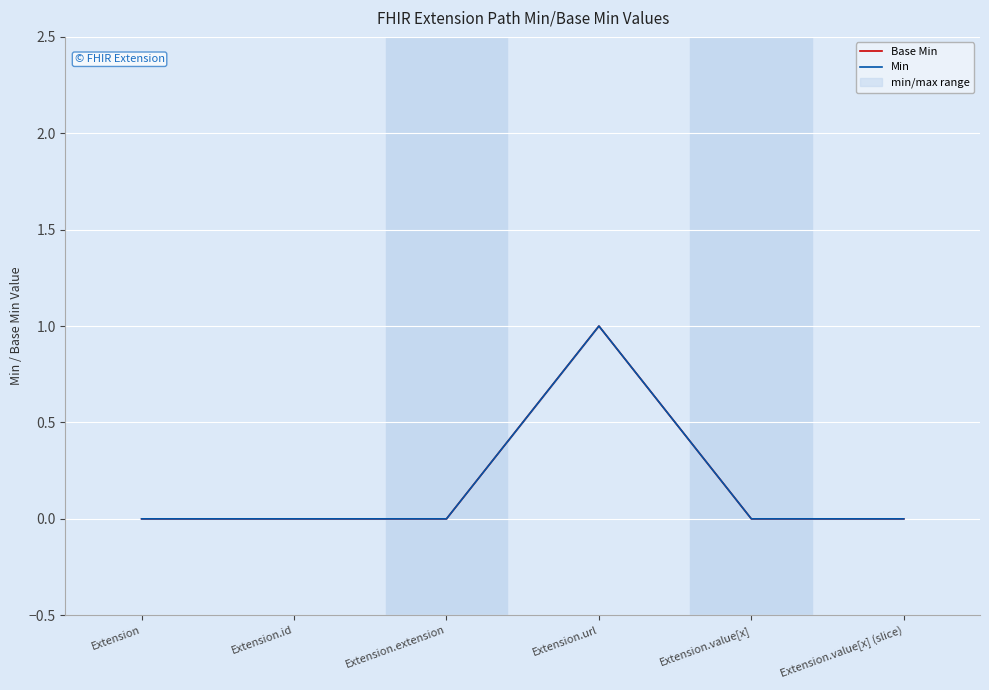

Reading right to left, extract all data points from this chart.

Base Min: 0	0	1	0	0	0
Min: 0	0	1	0	0	0